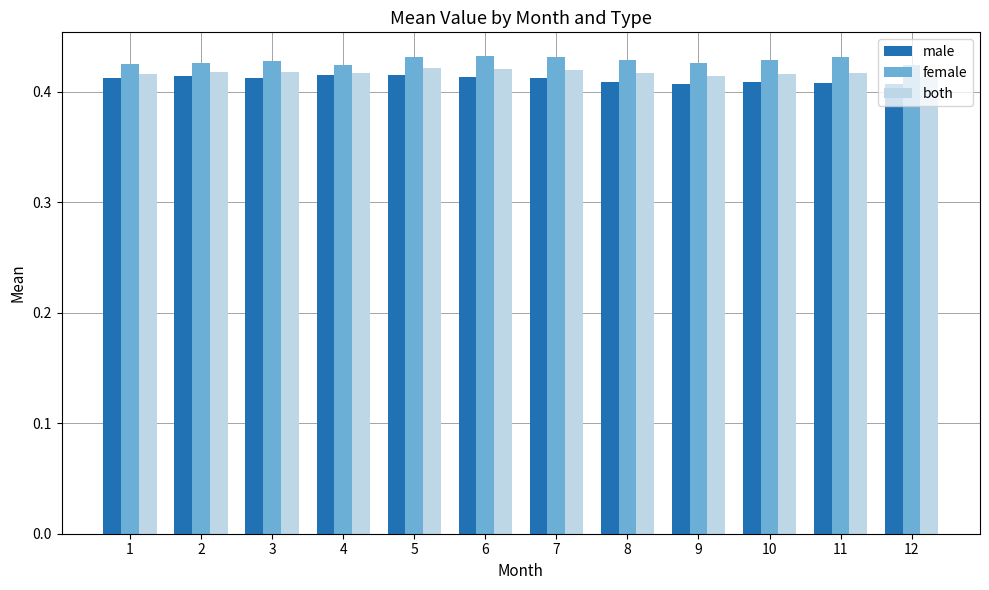

How many bars are there in each group?

3